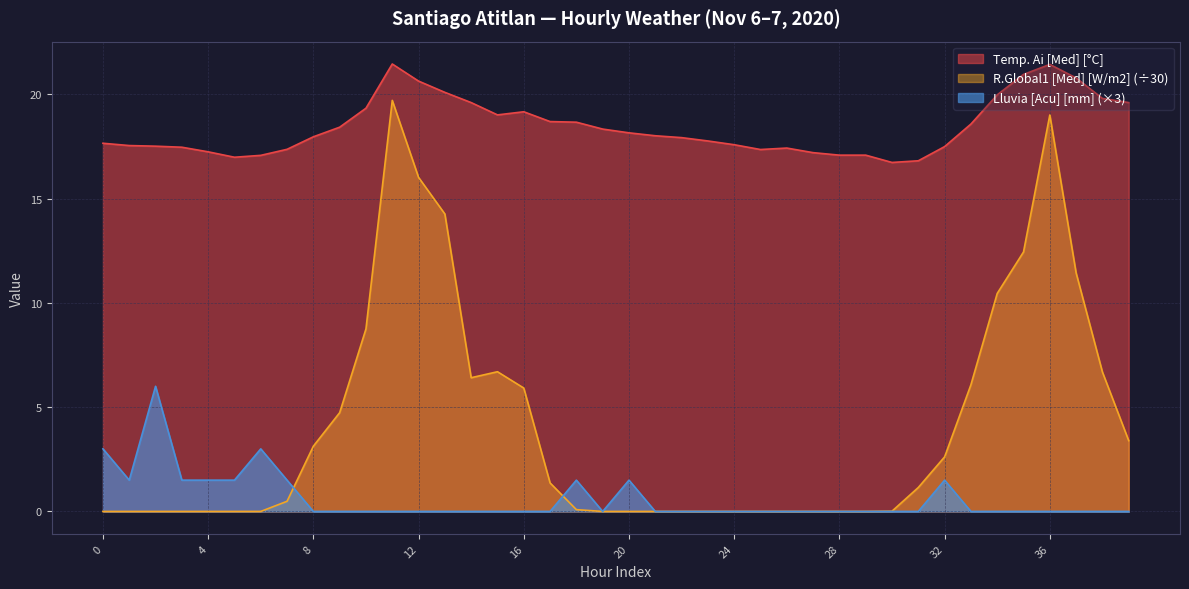

Count the number of data series in this chart.

3